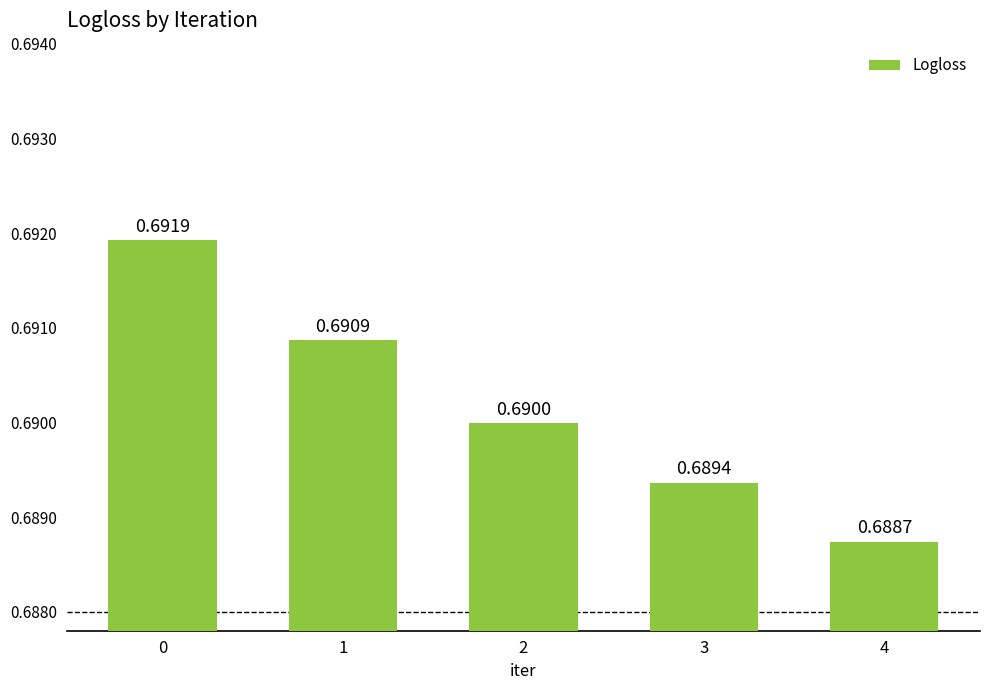

What is the sum of the values at 1 and 4?

1.4